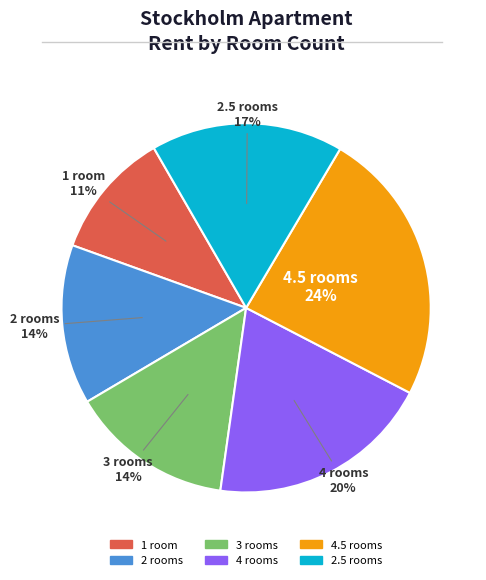

To the nearest percent, what is the average slice percentage?

17%